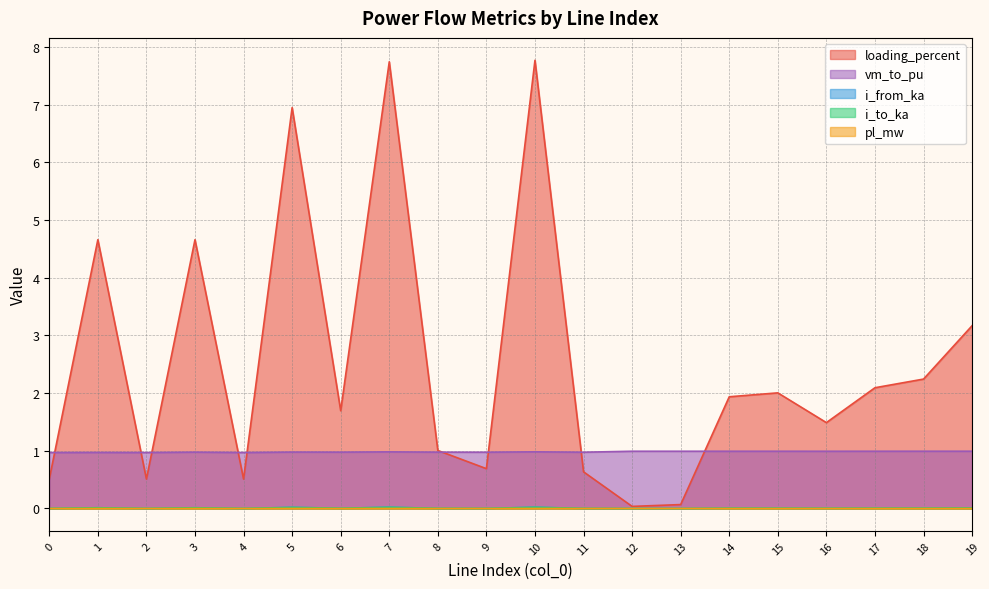

Reading left to right, what are all the values shown in this chart?

pl_mw: 0.0	0.0	0.0	0.0	0.0	0.0	0.0	0.0	0.0	0.0	0.0	0.0	0.0	0.0	0.0	0.0	0.0	0.0	0.0	0.0
i_from_ka: 0.0	0.0	0.0	0.0	0.0	0.0	0.0	0.0	0.0	0.0	0.0	0.0	0.0	0.0	0.0	0.0	0.0	0.0	0.0	0.0
i_to_ka: 0.0	0.0	0.0	0.0	0.0	0.0	0.0	0.0	0.0	0.0	0.0	0.0	0.0	0.0	0.0	0.0	0.0	0.0	0.0	0.0
loading_percent: 0.5	4.7	0.5	4.7	0.5	7.0	1.7	7.7	1.0	0.7	7.8	0.6	0.0	0.1	1.9	2.0	1.5	2.1	2.2	3.2
vm_to_pu: 1.0	1.0	1.0	1.0	1.0	1.0	1.0	1.0	1.0	1.0	1.0	1.0	1.0	1.0	1.0	1.0	1.0	1.0	1.0	1.0